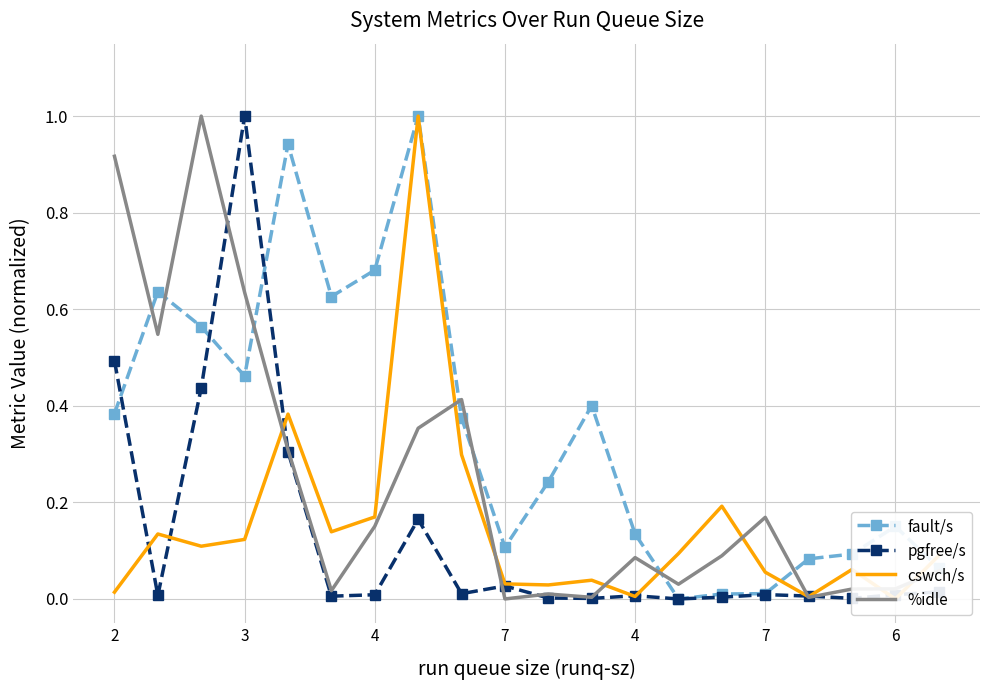

At how many categories does at least one series exceed 0?

20